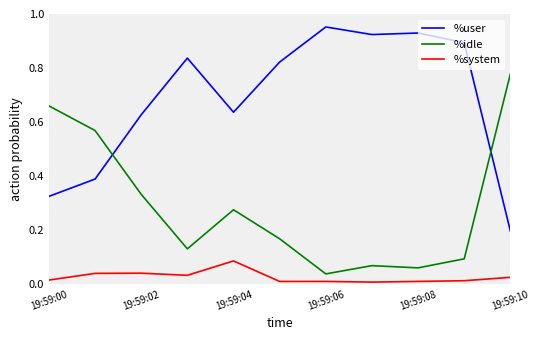

List the series in order of their overall mean, lowest first.

%system, %idle, %user